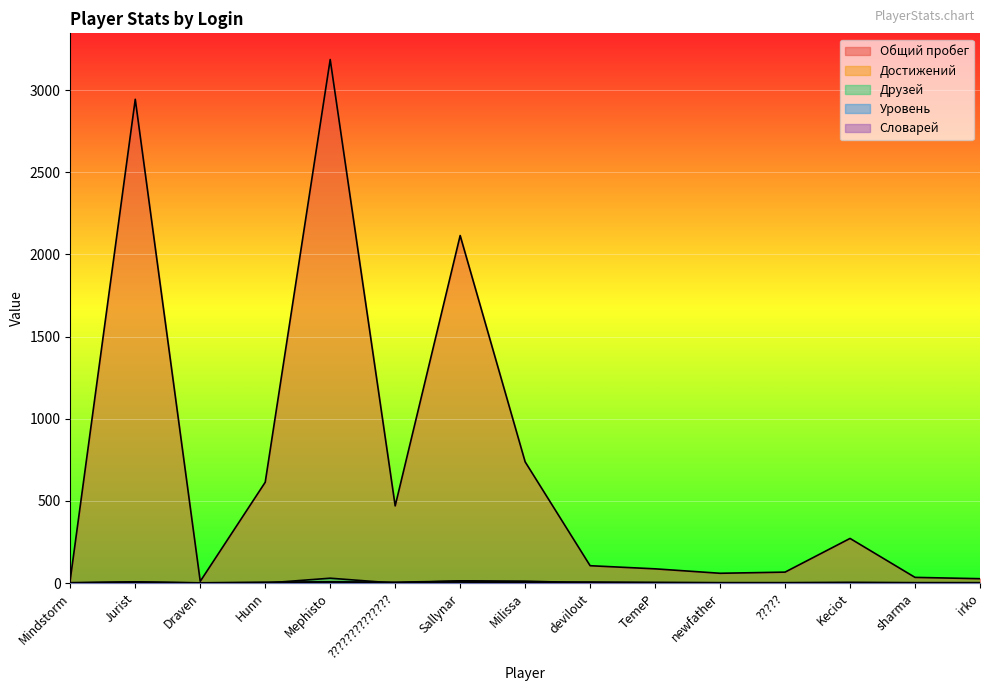

How many lines are shown in the chart?

5